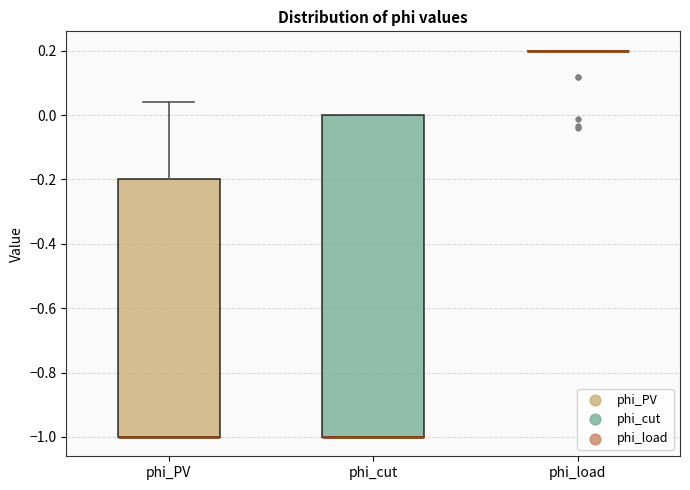

Reading left to right, read every box against the y-axis: the position of its median line, the range the box covers, and the ends of its whiskers. The values are not printed on the chart, so give them approximately, as read against the axis.

phi_PV: median -1.00 (drawn on the box's lower edge), box -1.00 to -0.20, whiskers -1.00 to 0.04
phi_cut: median -1.00 (drawn on the box's lower edge), box -1.00 to 0.00, whiskers -1.00 to 0.00
phi_load: box collapsed to a line at 0.20, whiskers 0.20 to 0.20